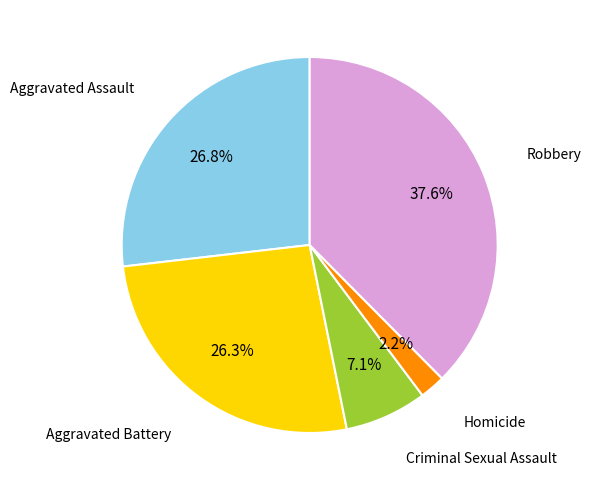

The Aggravated Battery slice represents 26% of the pie. True or false?

True